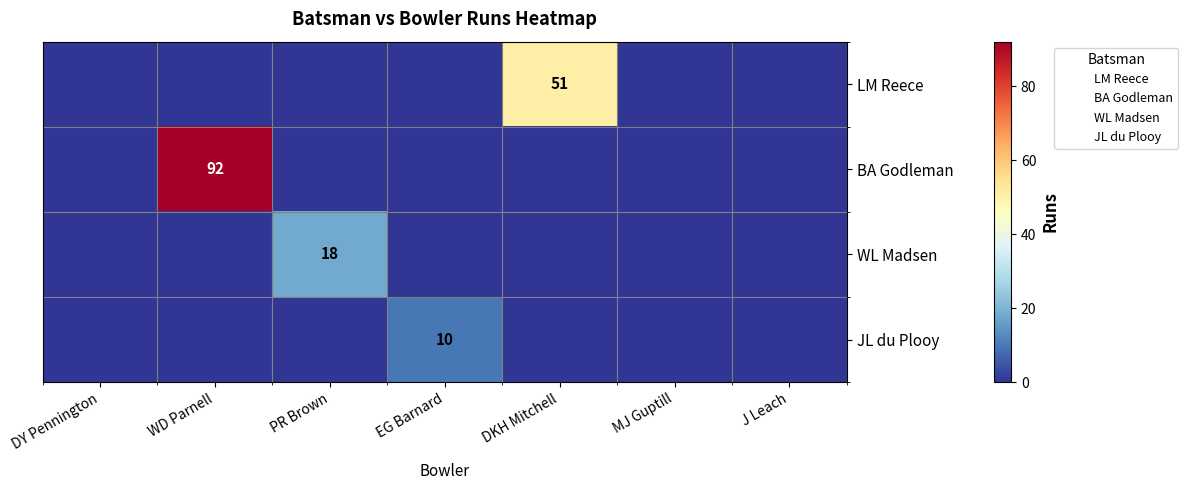

Which series changed the most between DY Pennington and PR Brown?

WL Madsen